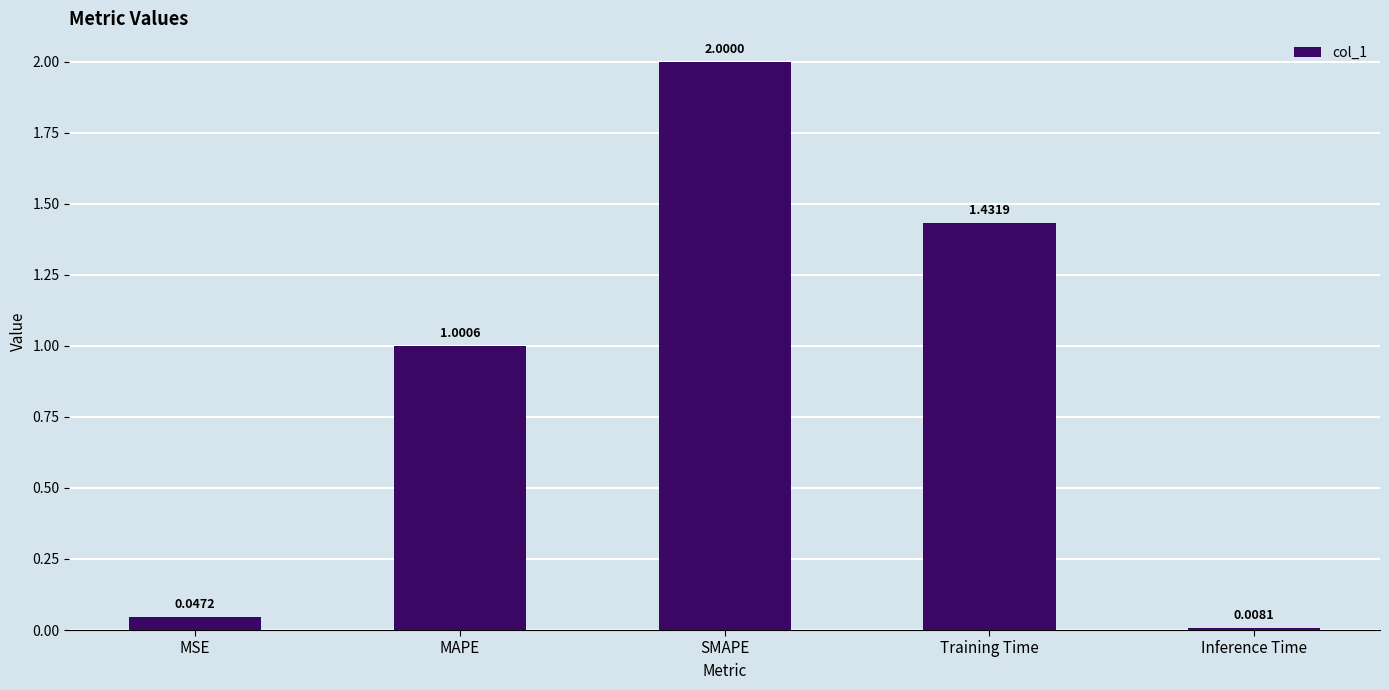

What is the change in value from MSE to MAPE?

+1.0